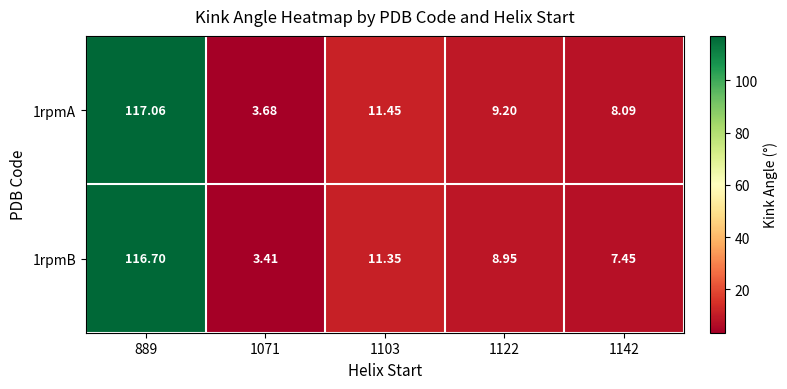

Which series has the largest range (max minus min)?

1rpmA